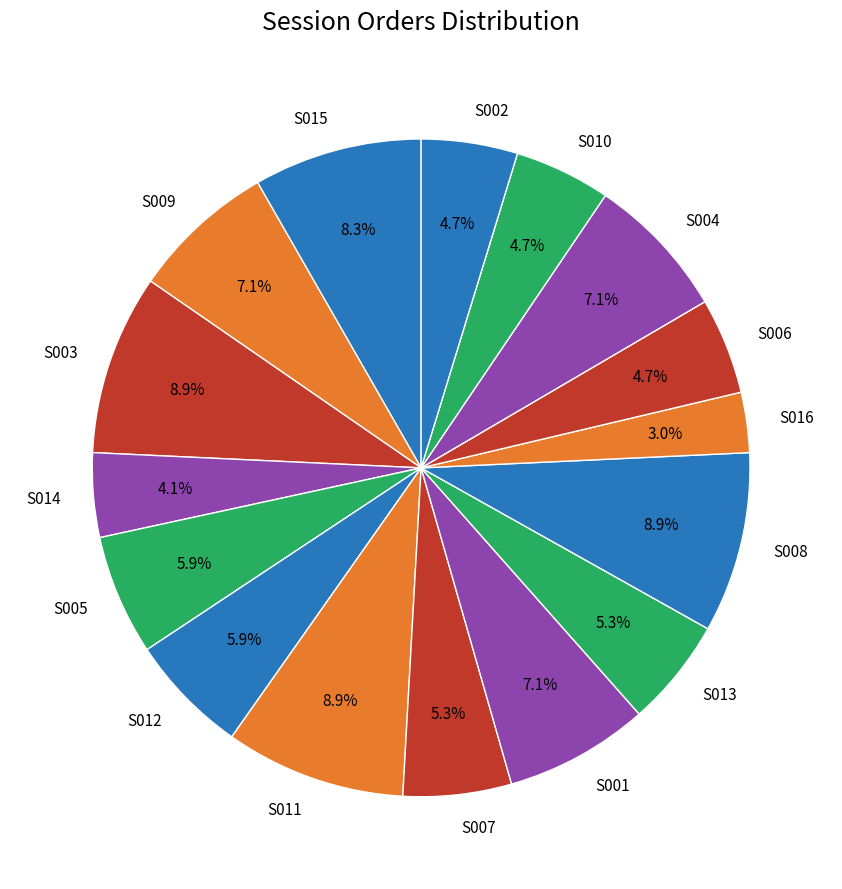

To the nearest percent, what is the combined percentage of S008 and S003?

18%